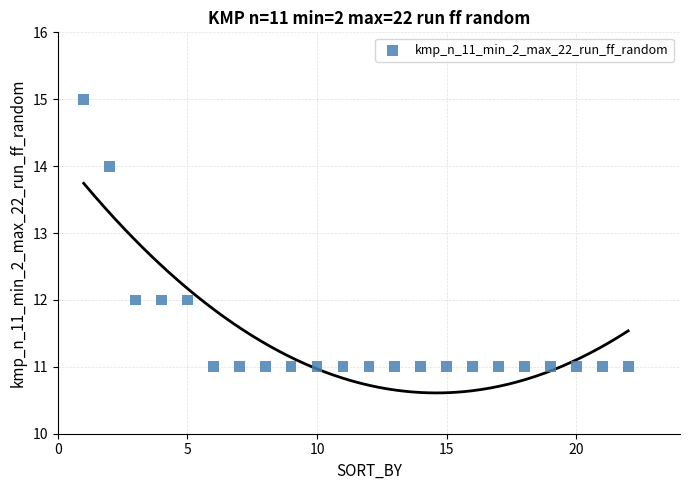

What is the range of X values (max minus min)?

21